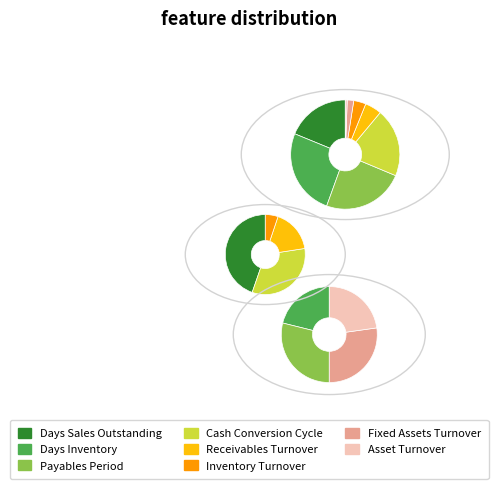

To the nearest percent, what portion does Receivables Turnover represent?

5%